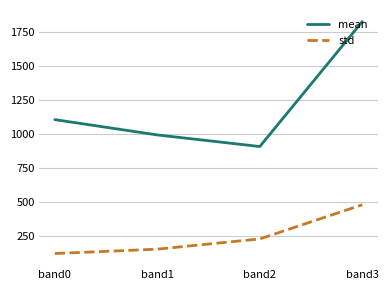

Reading left to right, list all the values displayed in this chart.

mean: band0=1104.0	band1=991.6	band2=906.4	band3=1824.5
std: band0=120.0	band1=152.2	band2=227.5	band3=478.4